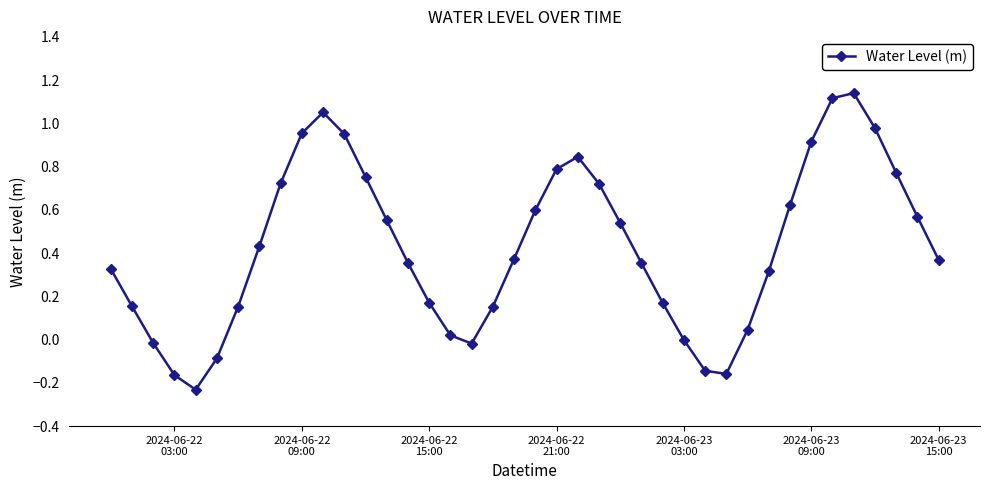

What is the difference between the maximum and second lowest values?

1.3